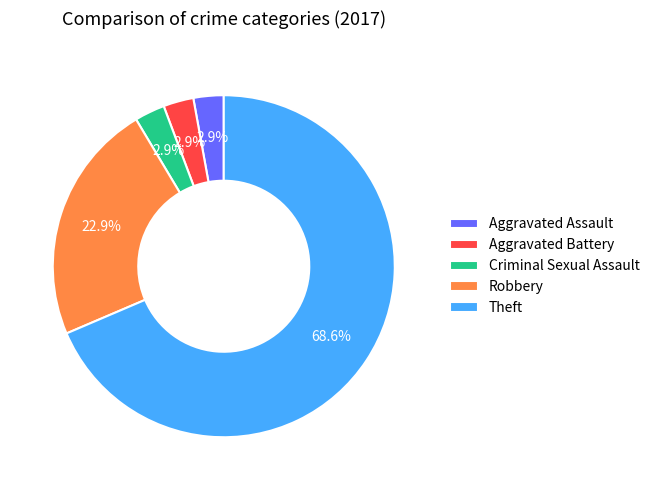

What is the majority slice?

Theft